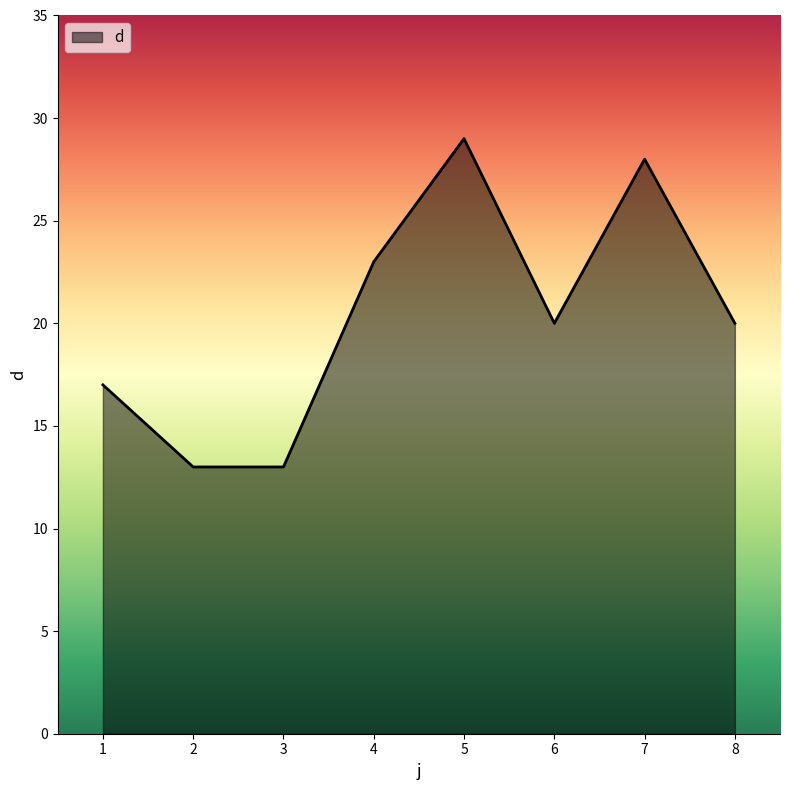

Is it true that the value at 2 is 7?

False